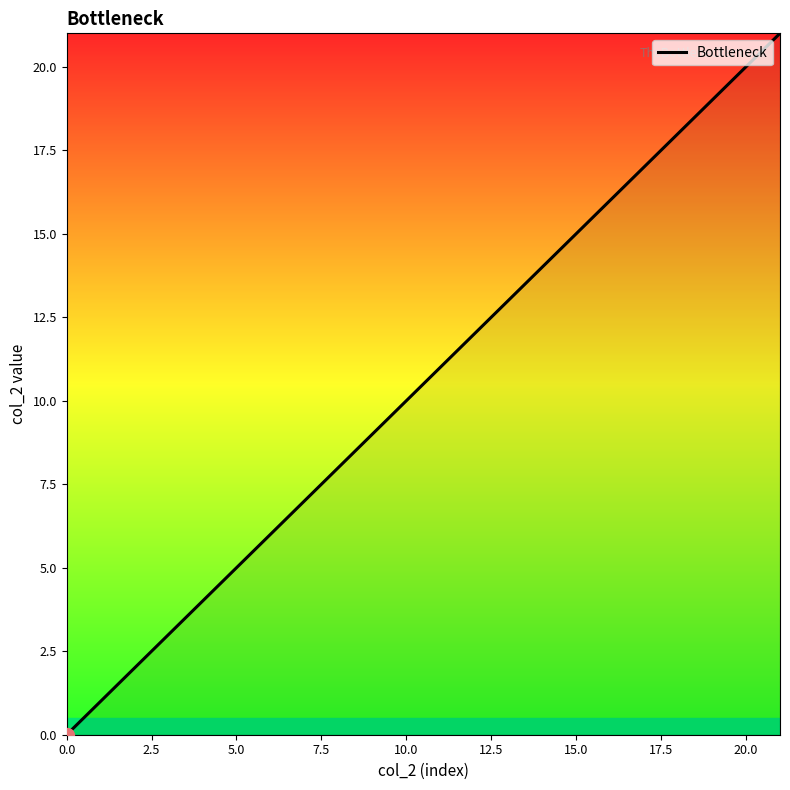

True or false: the data has more than 2 interior local peaks.

False